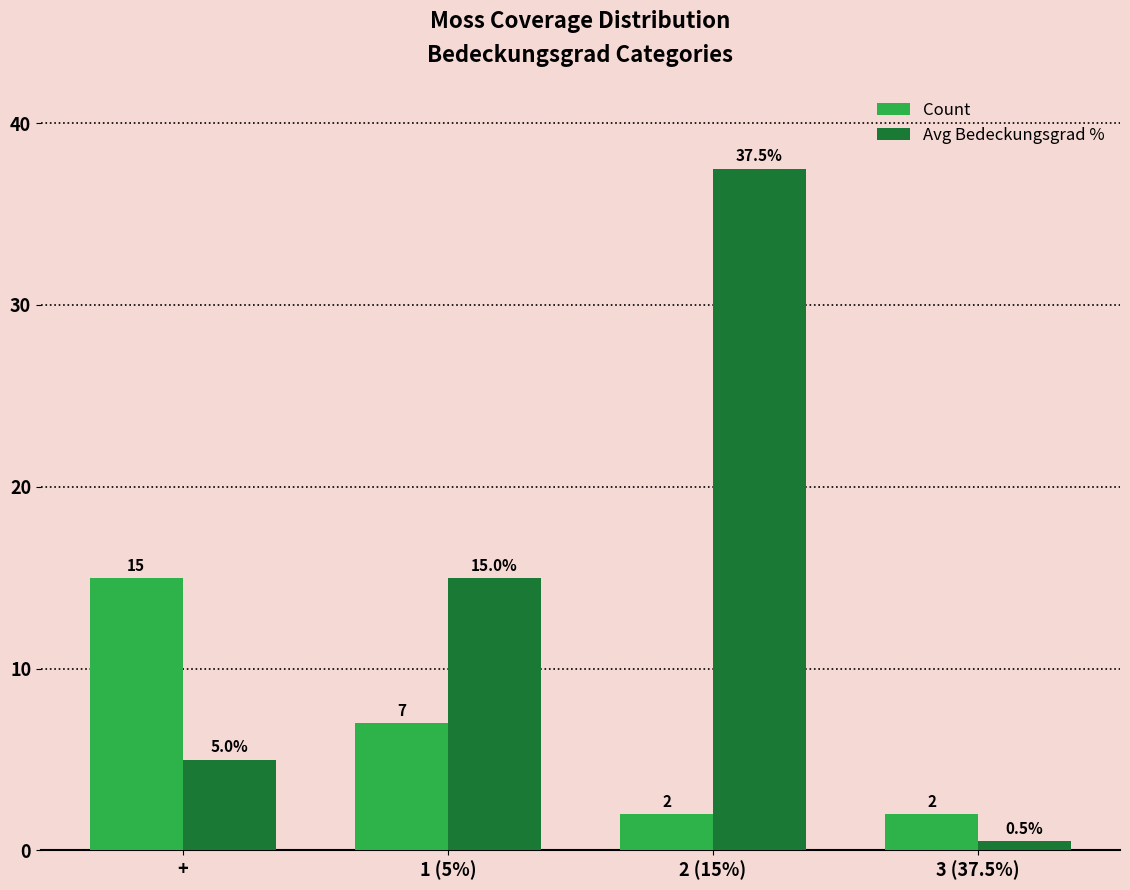

Is it true that Count equals 2.0 at 2 (15%)?

True